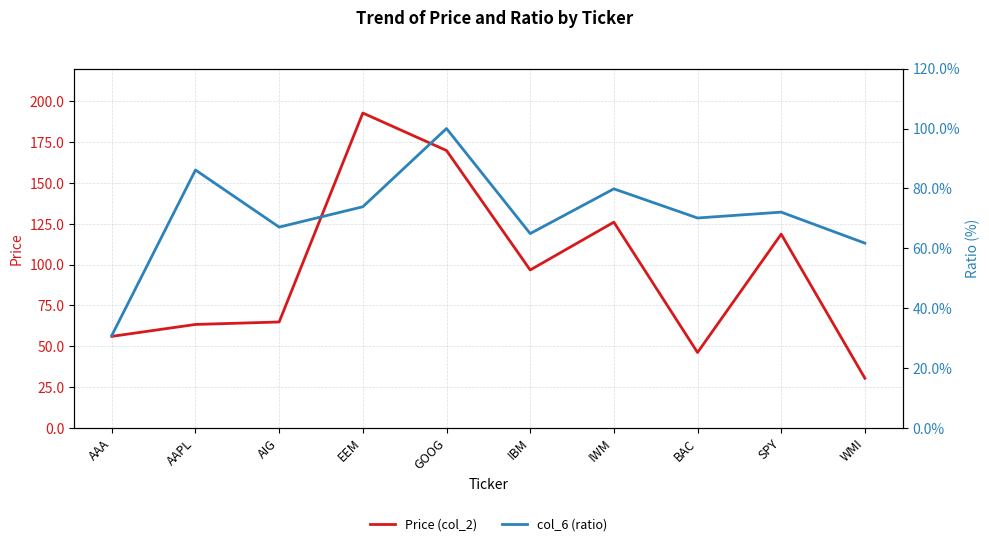

Between AAPL and BAC, which is larger?

AAPL